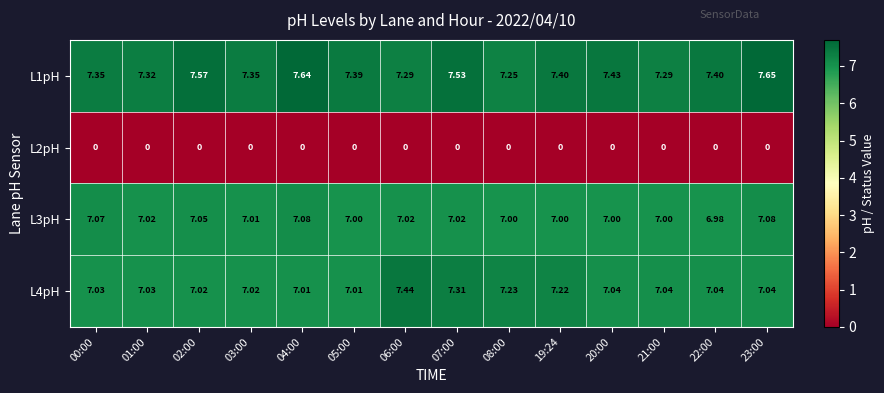

How many distinct data groups are displayed?

4